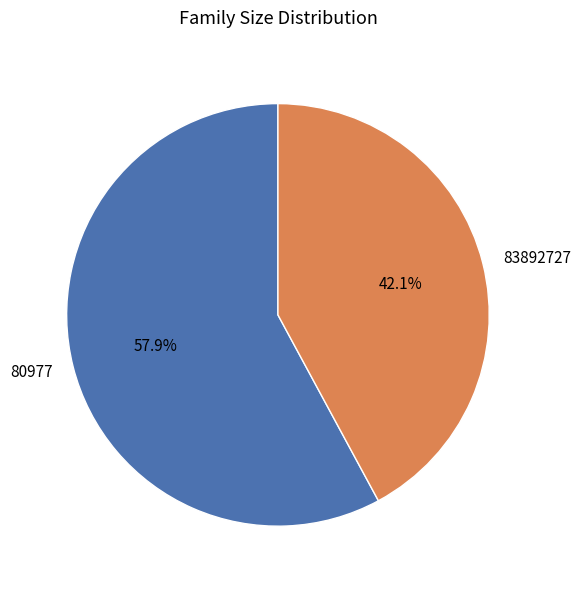

Is it true that 83892727 is 29% of the pie?

False